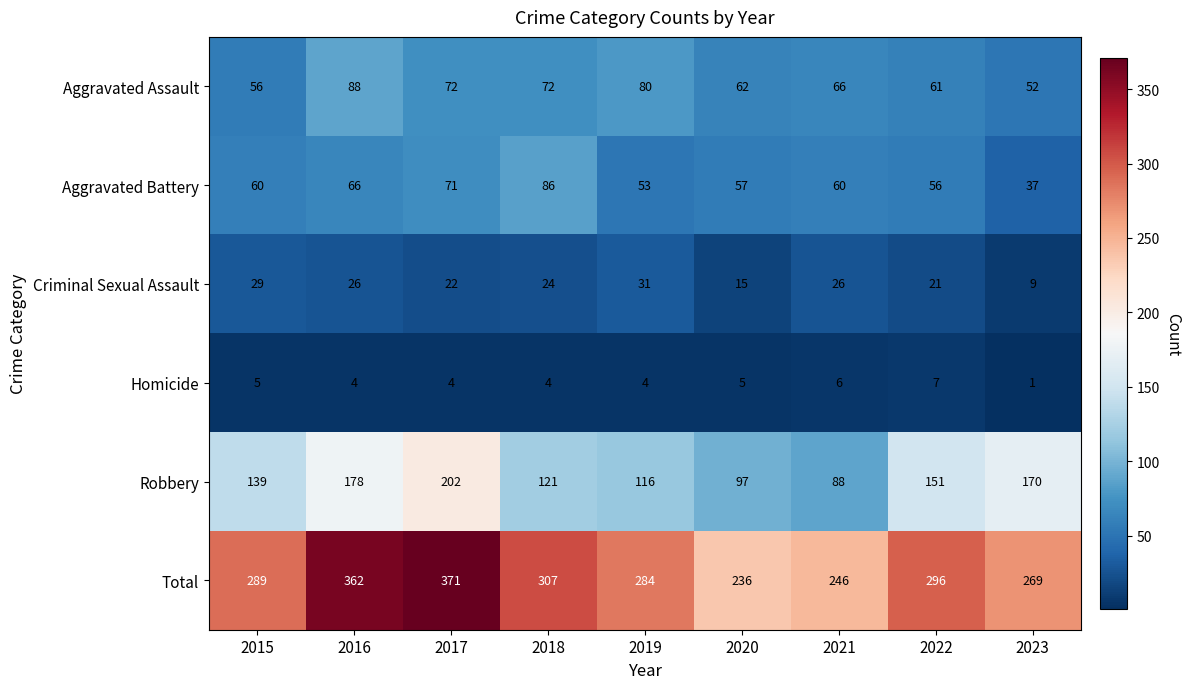

Read the Aggravated Assault value at 2020.

62